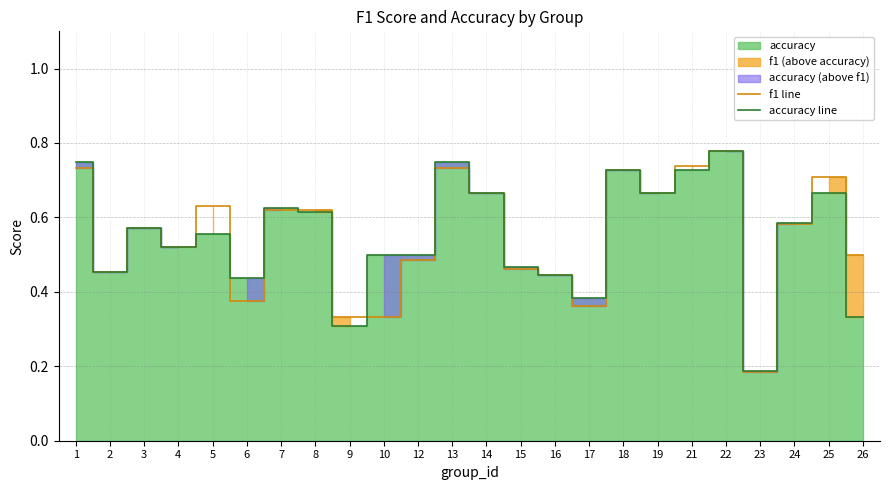

Where is accuracy line nearest to the value 0?

23